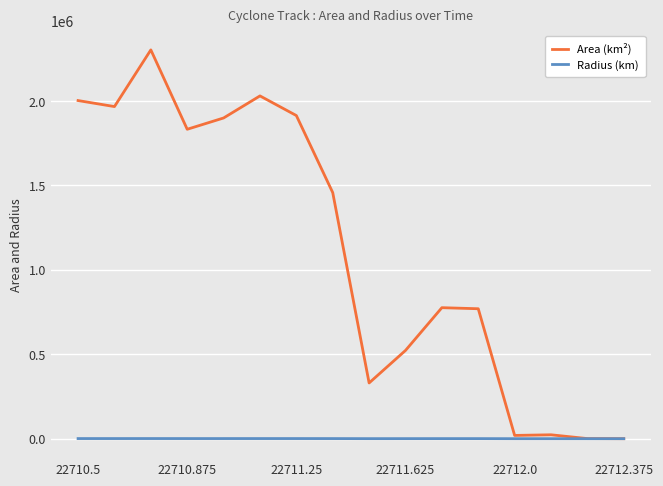

Which series has the widest spread of values?

Area (km²)